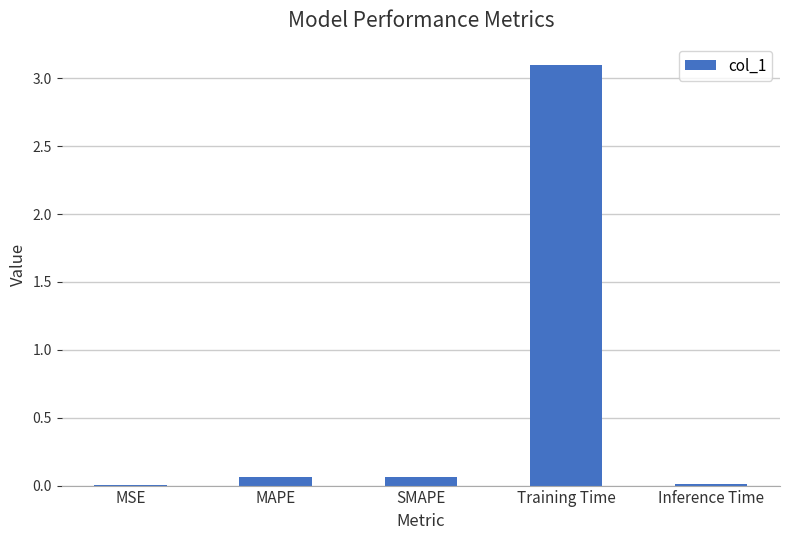

Which category has the highest value across all series?

Training Time